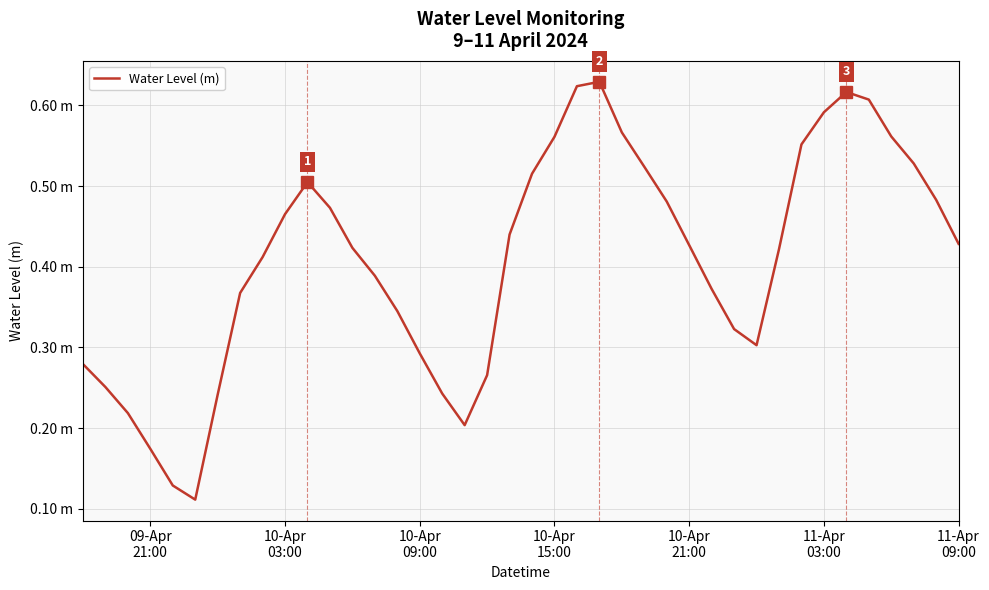

Does the chart display data point markers on the line(s)?

No